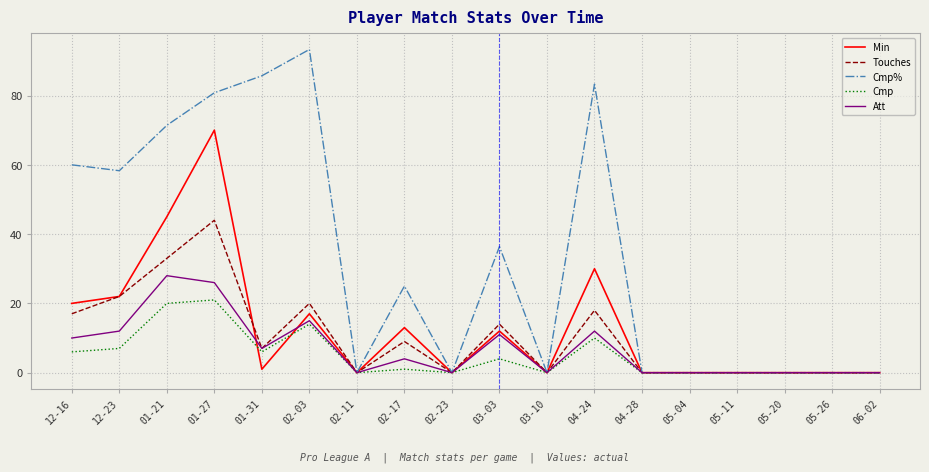

At which category is the sum across all series the highest?

01-27